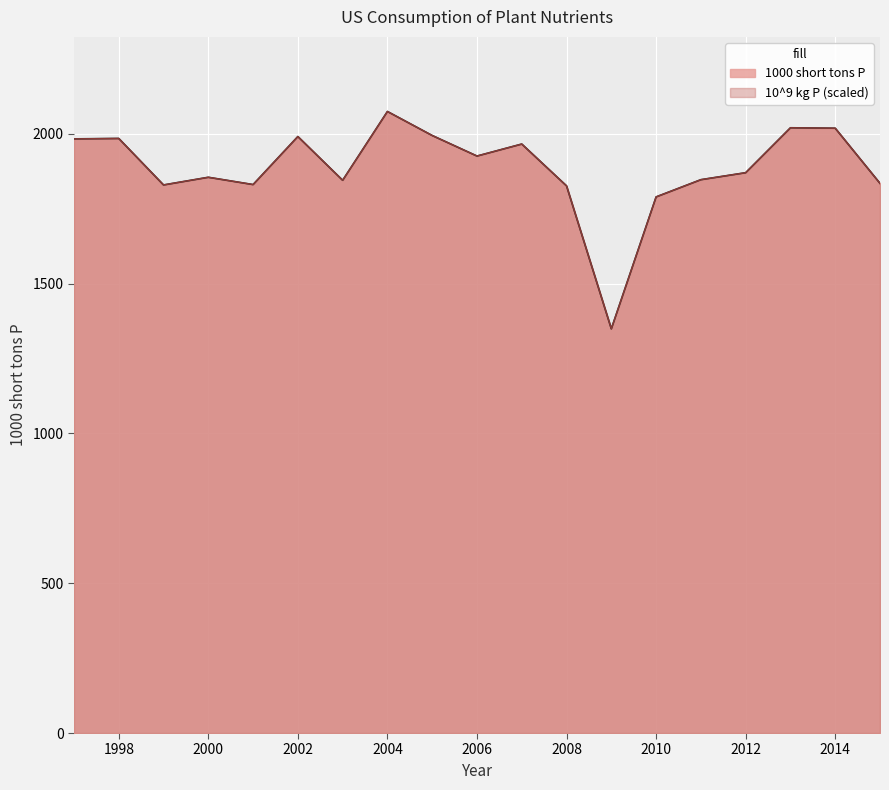

What is the sum of the 1000 short tons P values at 2004 and 1997?

4057.6